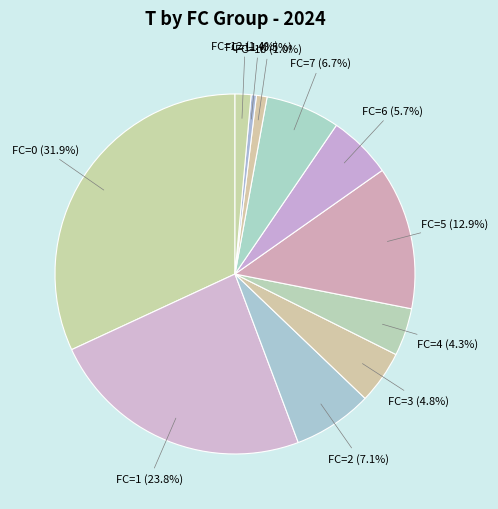

Does FC=2 represent more than half of the total?

No